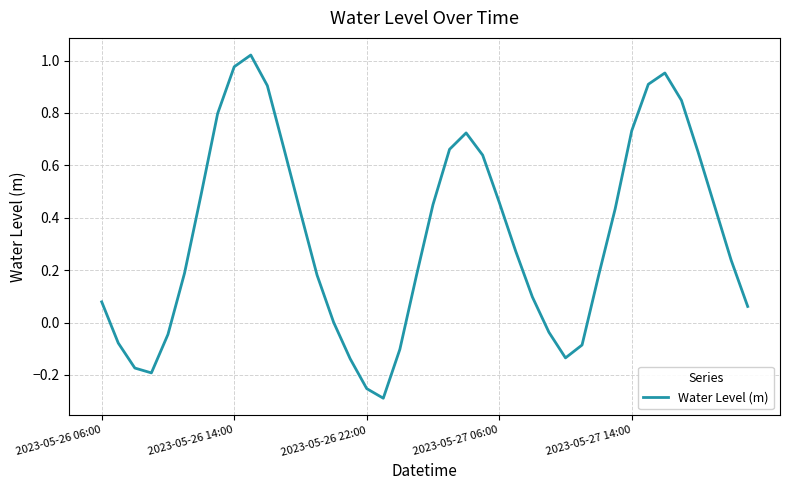

What is the difference between the maximum and minimum values?

1.3